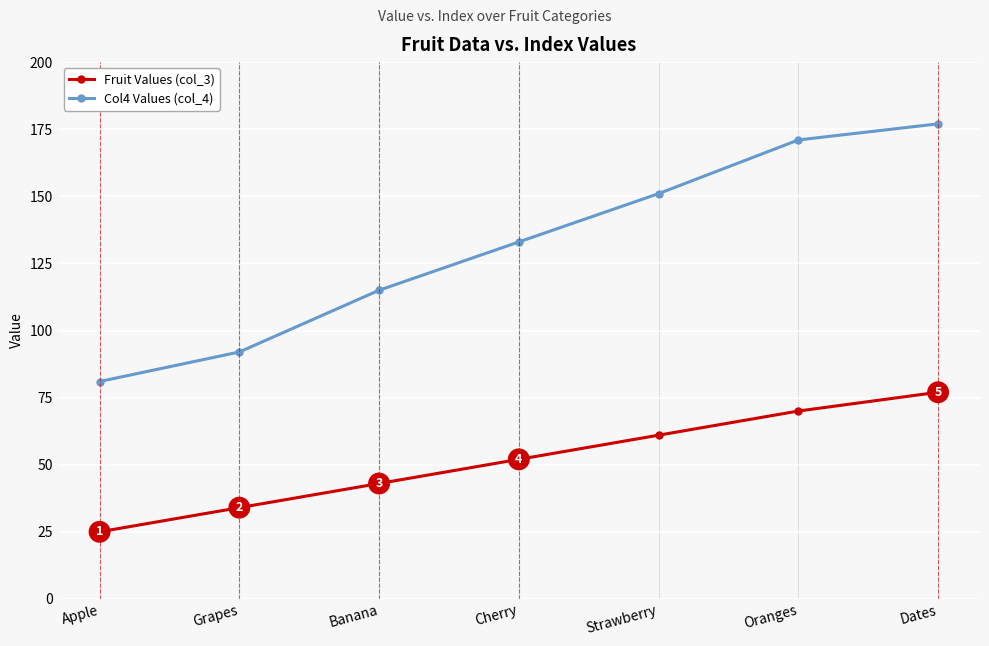

What is the difference between the second highest and second lowest values in the Col4 Values (col_4) series?

79